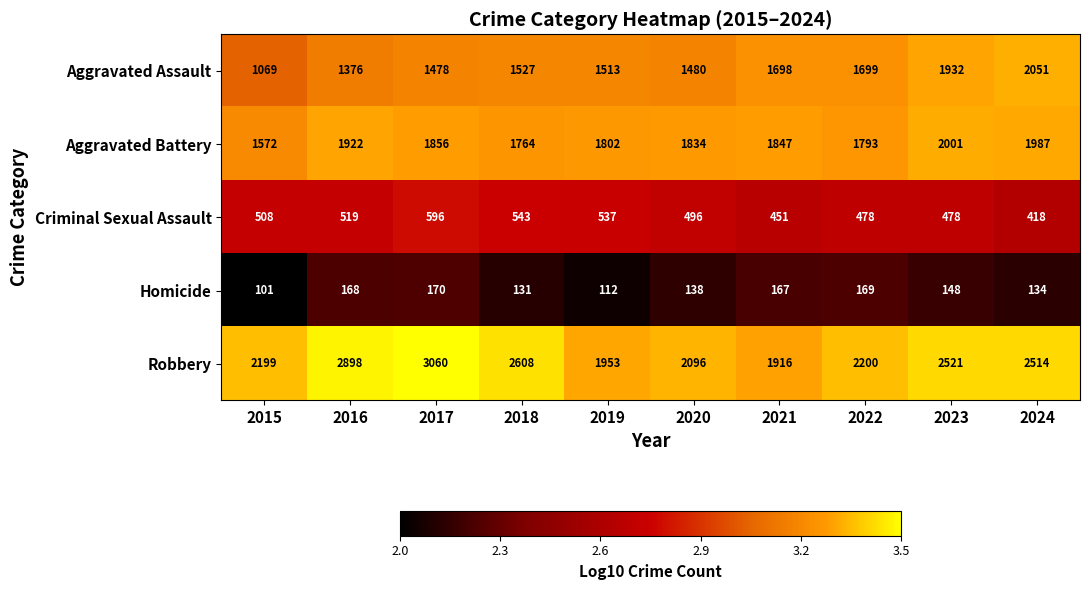

At which category is the sum across all series the highest?

2017